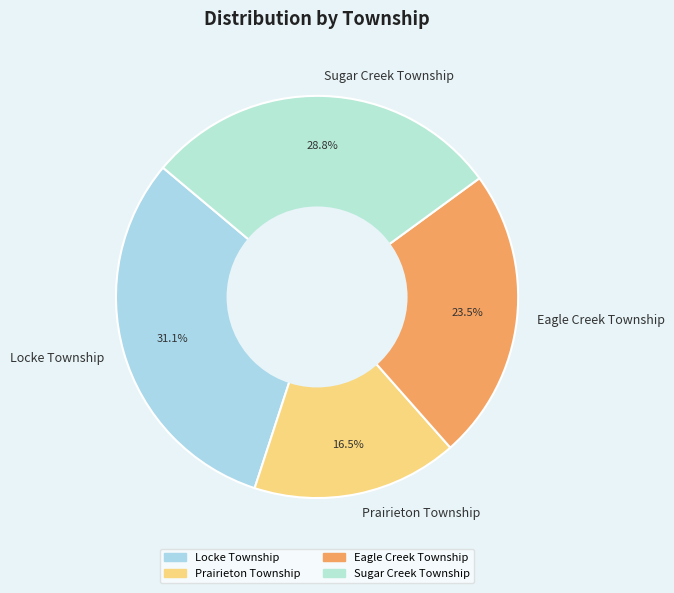

Does any single category account for the majority?

No